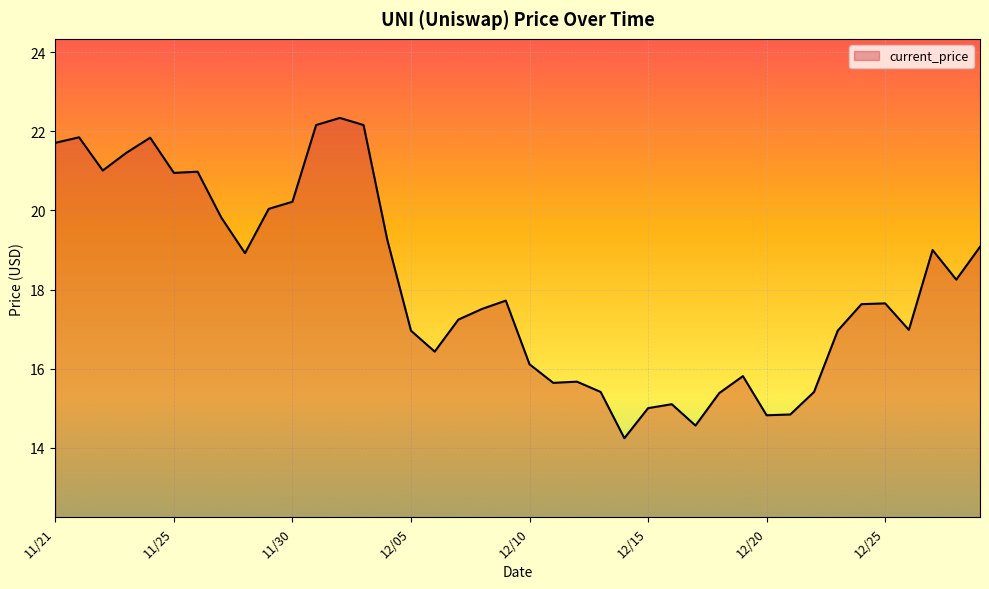

What is the minimum value shown in the chart?

14.2